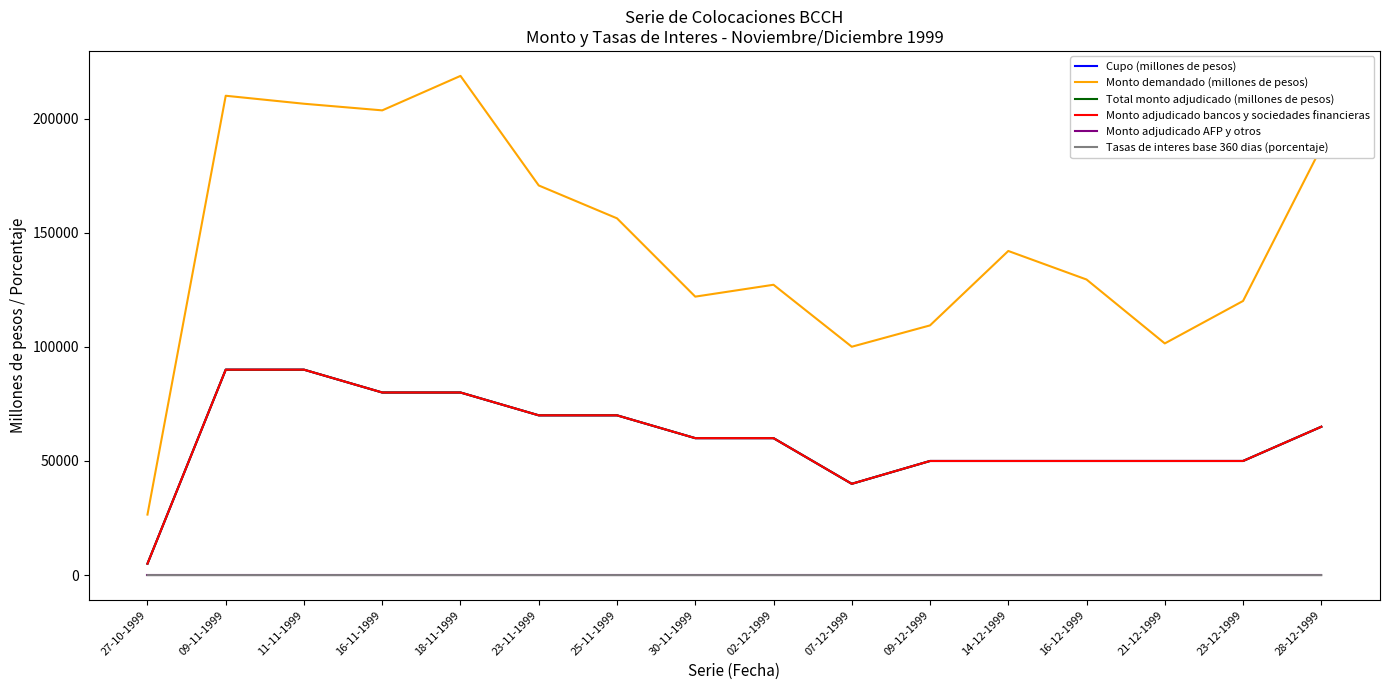

How many lines are shown in the chart?

6